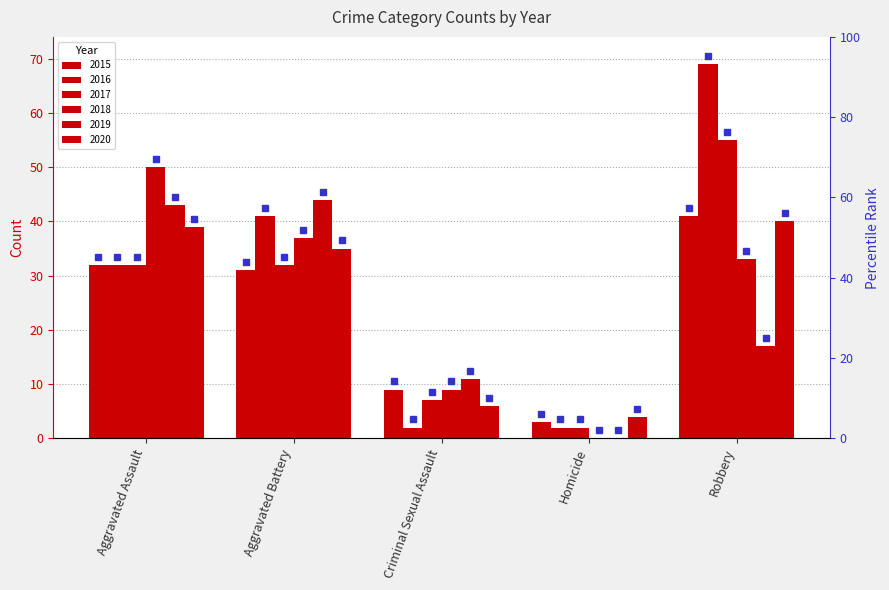

What is the average value of the 2015 series?

23